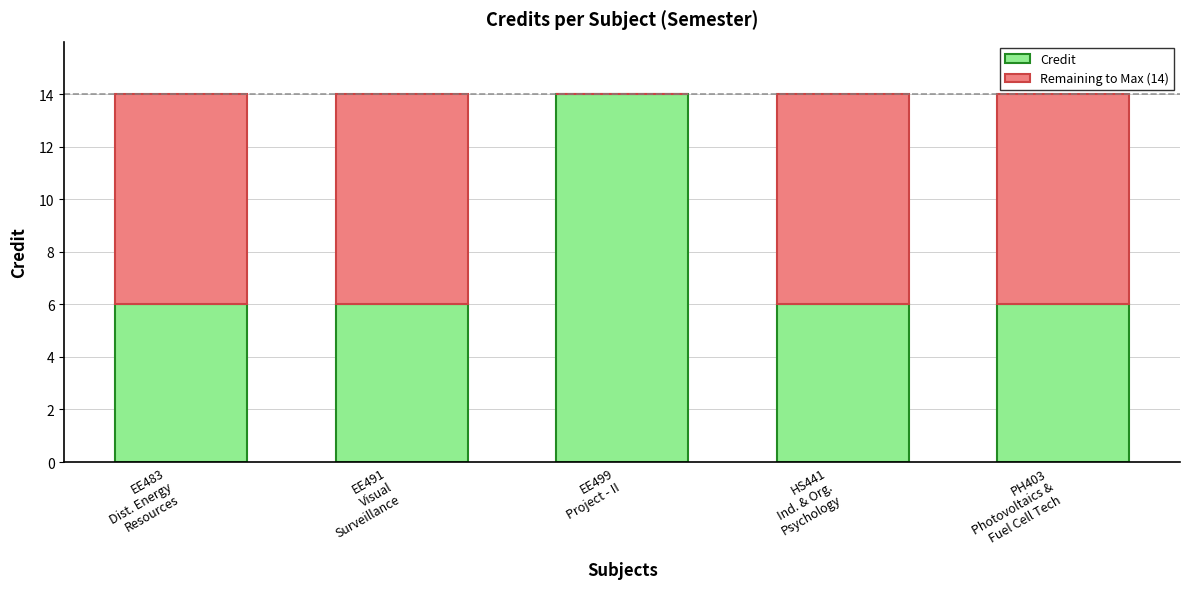

What is the sum of all Credit values?

38